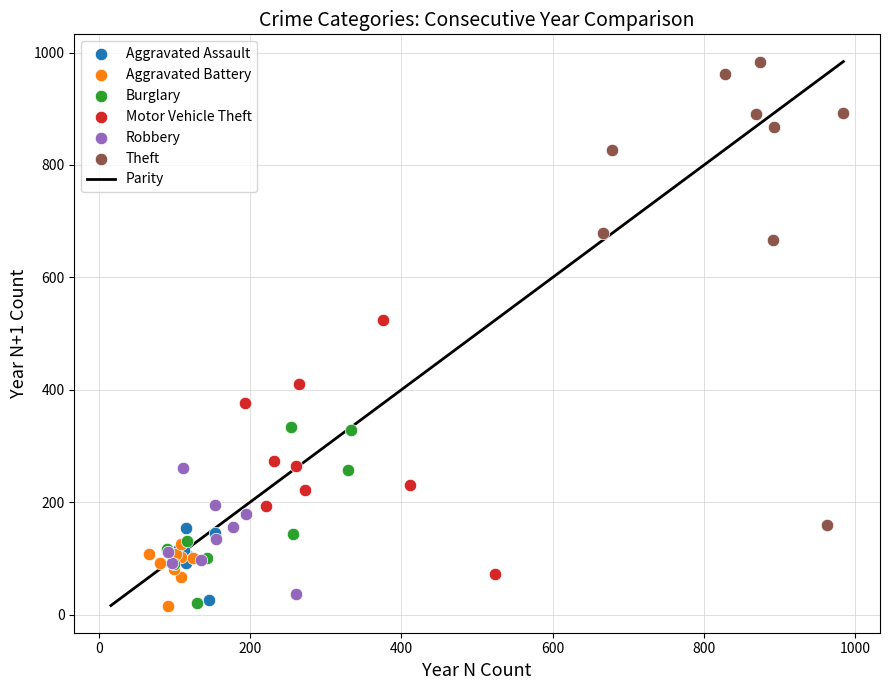

Which series has the largest Y range (max minus min)?

Theft